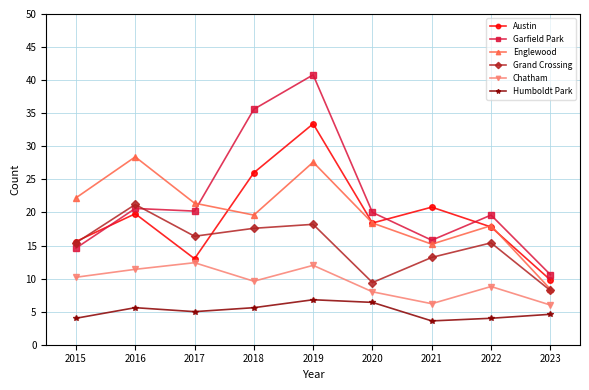

What is the sum of the Grand Crossing values at 2016 and 2017?

37.6